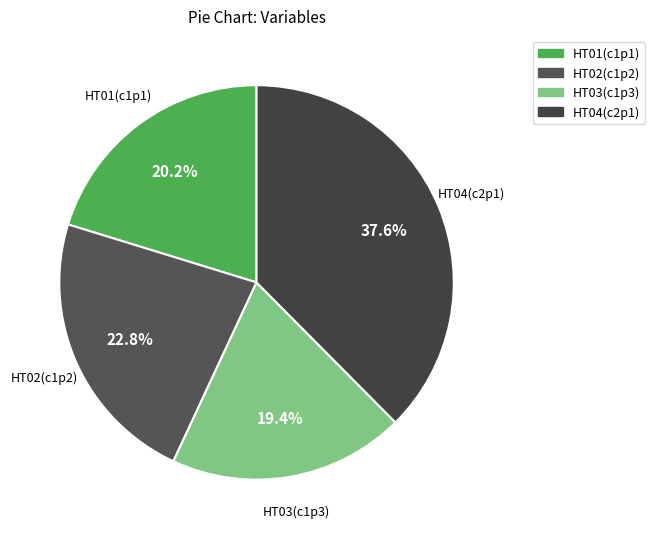

Between HT02(c1p2) and HT01(c1p1), which is larger?

HT02(c1p2)